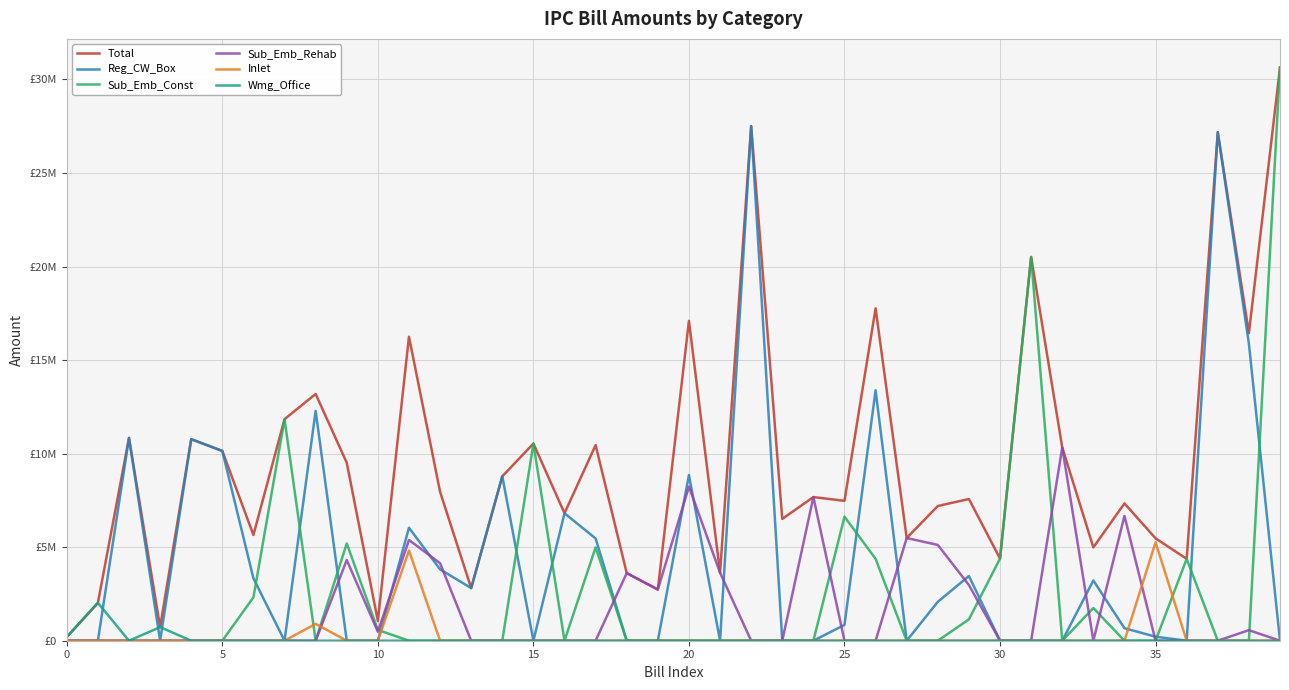

What are all the series names shown in the legend?

Total, Reg_CW_Box, Sub_Emb_Const, Sub_Emb_Rehab, Inlet, Wmg_Office